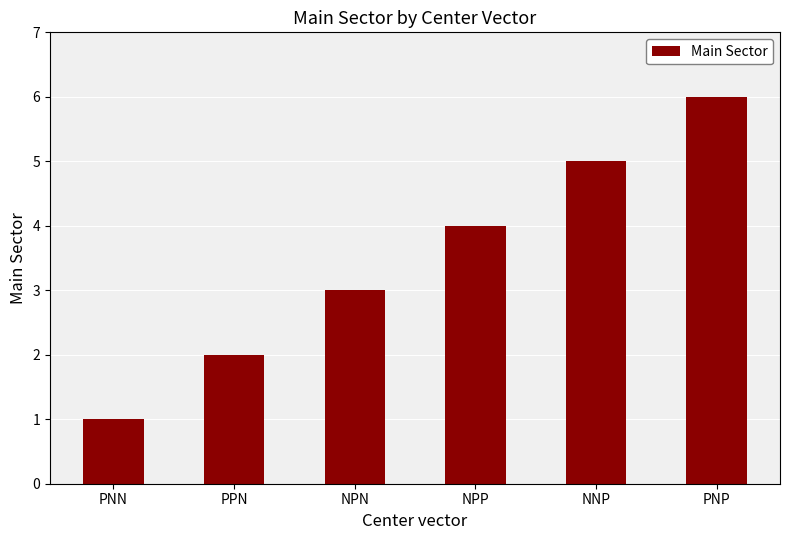

What is the sum of all values?

21